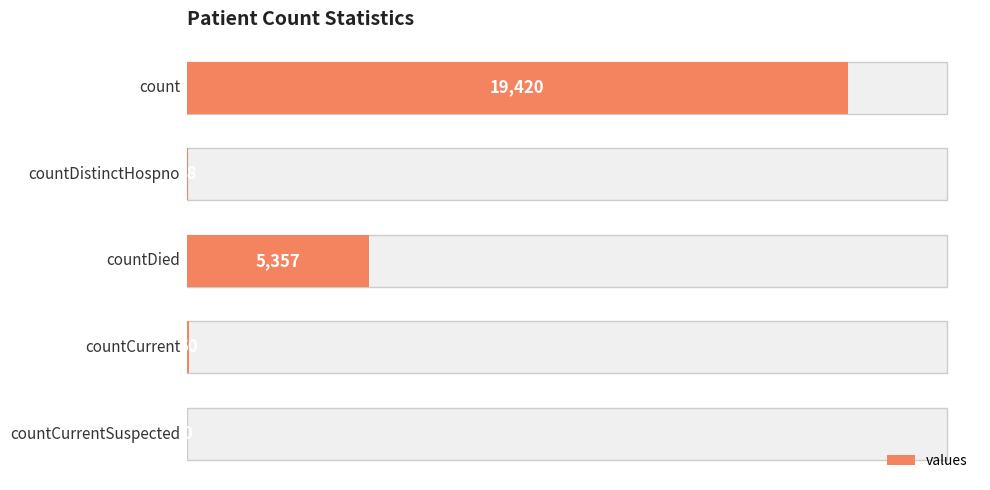

What is the sum of all values?

24875